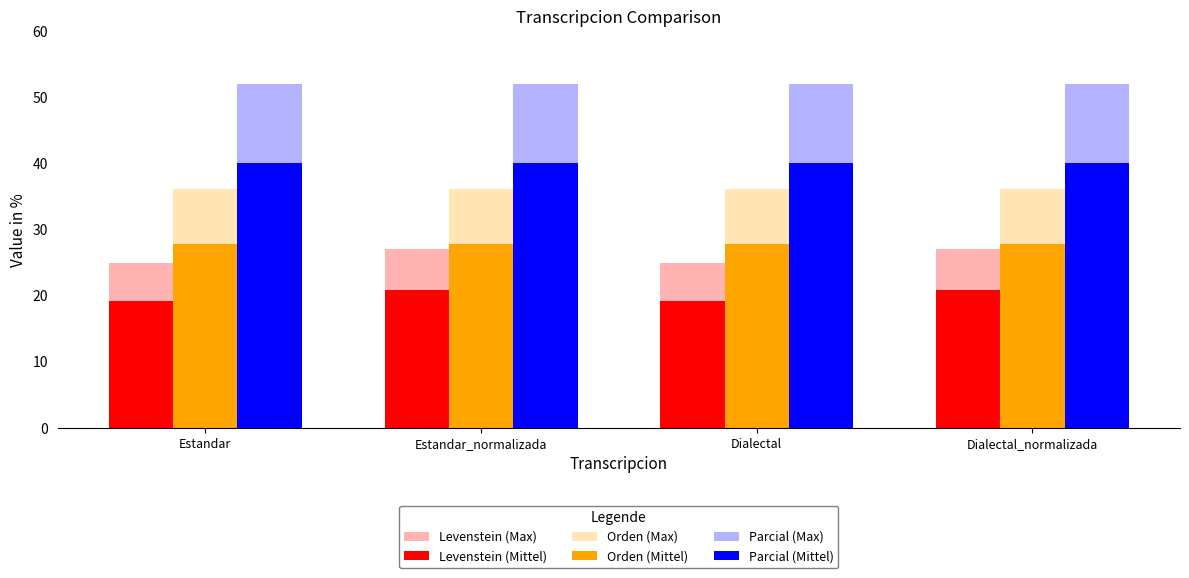

What is the total value across all series at Dialectal_normalizada?

203.8